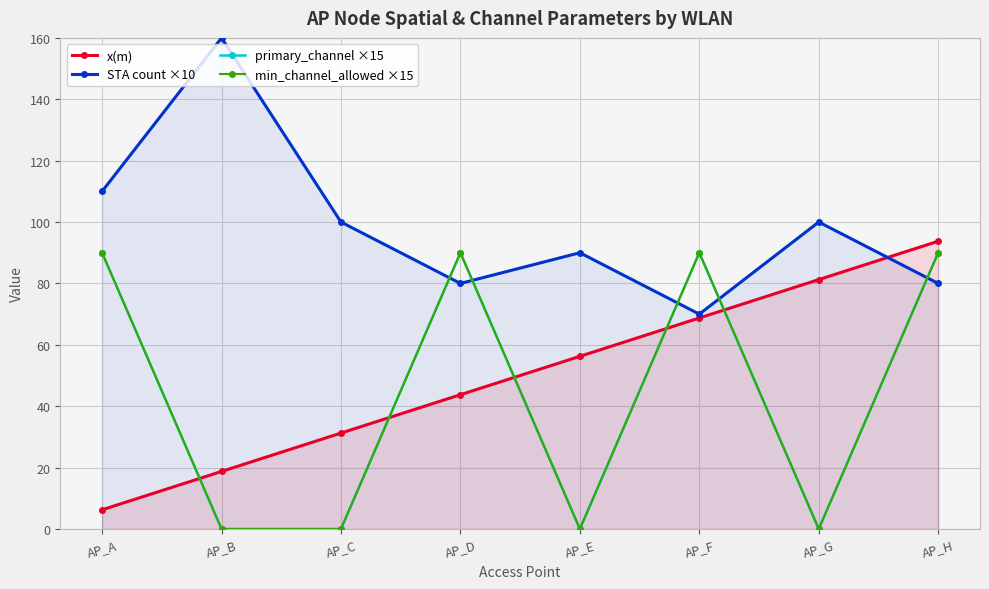

True or false: x(m) has more than 1 interior local peaks.

False